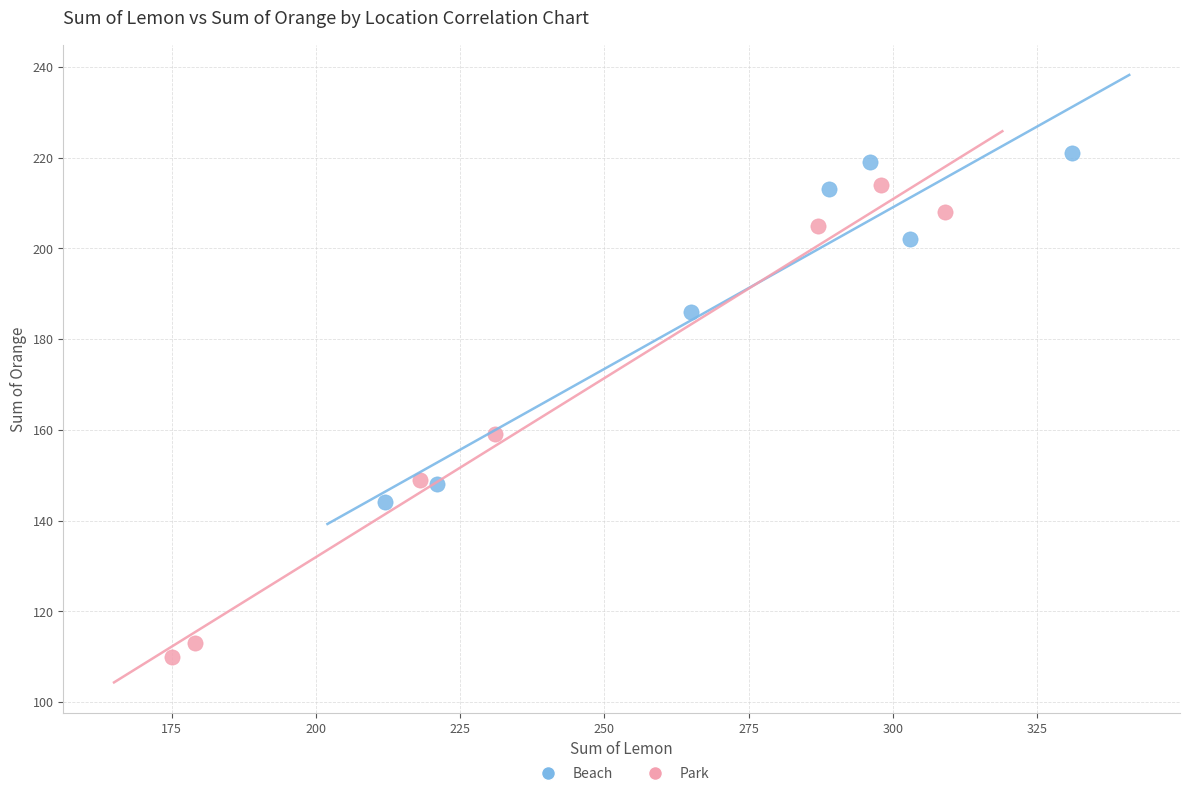

Which series contains the highest Y value?

Beach